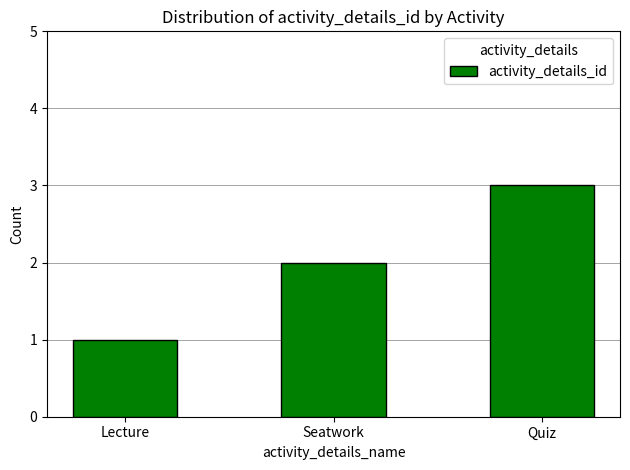

Reading right to left, extract all data points from this chart.

Quiz=3	Seatwork=2	Lecture=1